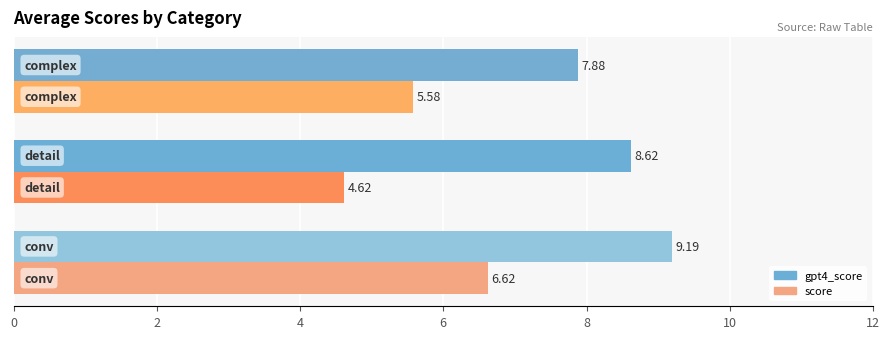

What is the smallest value displayed?

4.6